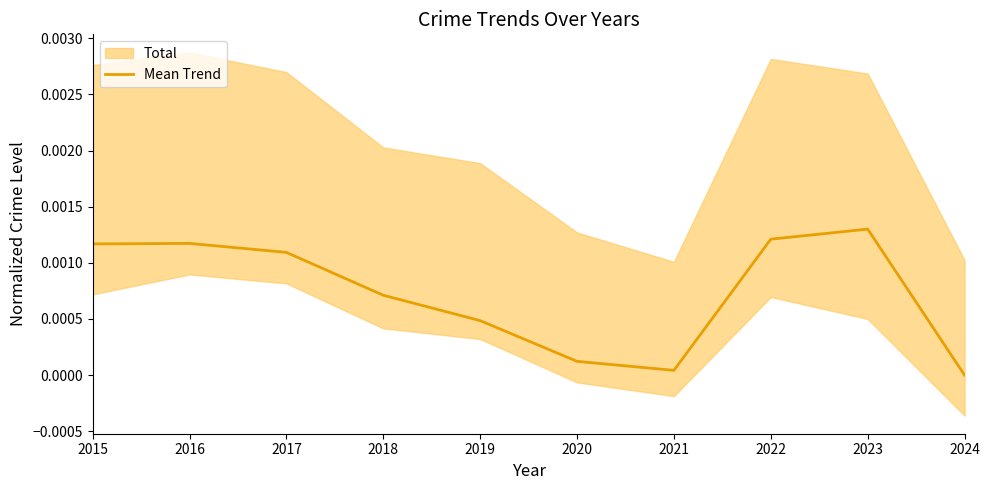

Does the chart display data point markers on the line(s)?

No